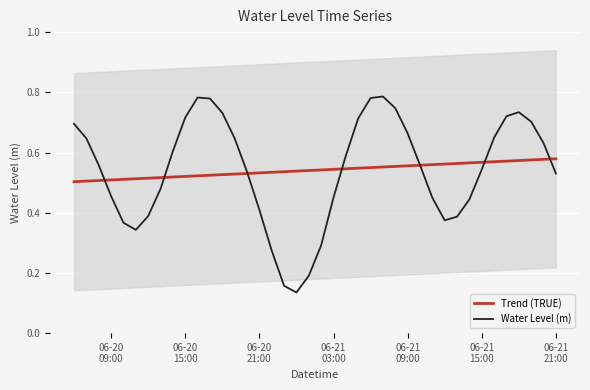

What is the greatest value displayed?

0.8